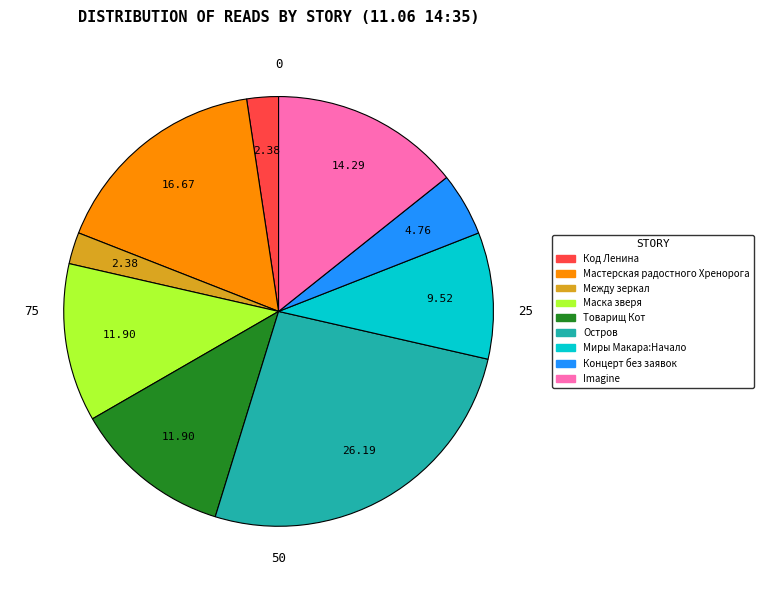

Is there any slice that represents more than half of the pie?

No